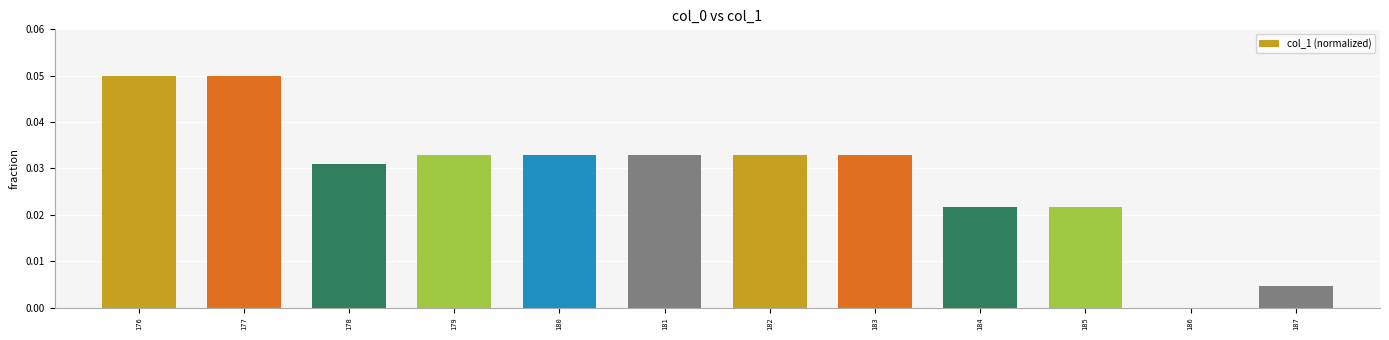

Which has a higher value, 177 or 184?

177